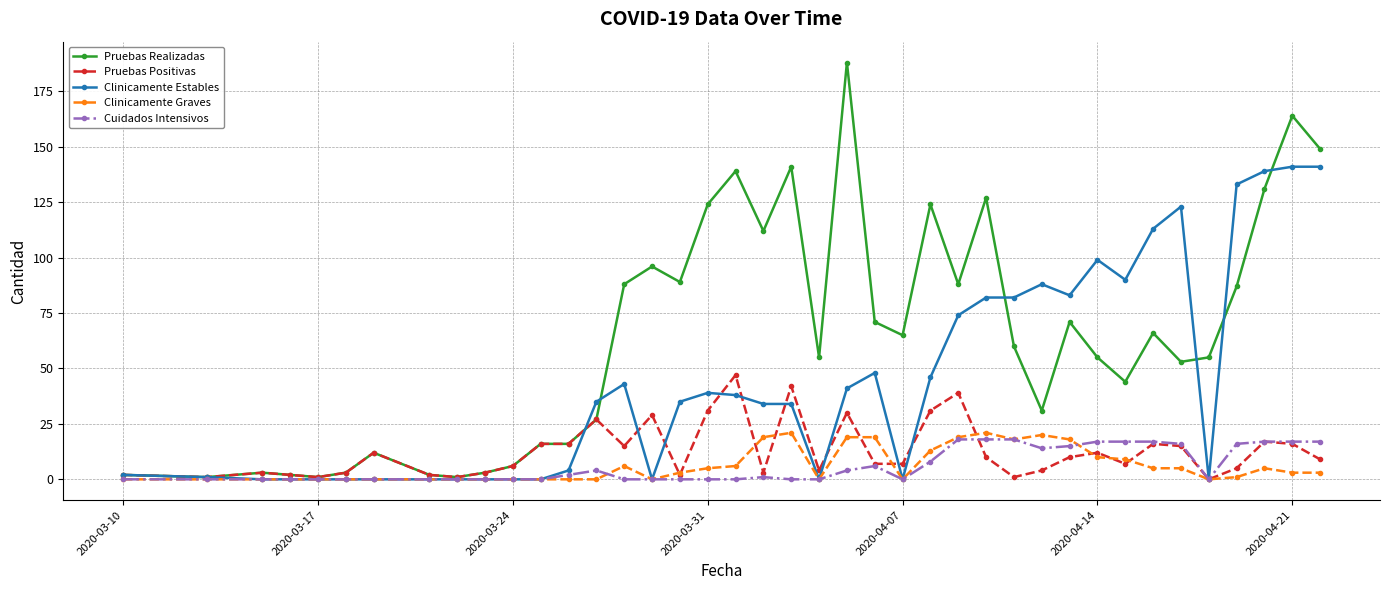

What is the maximum value for Clinicamente Graves?

21